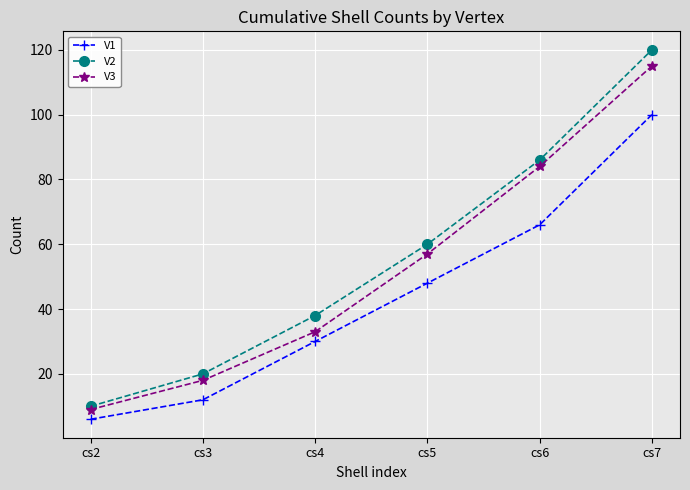

Which series has the widest spread of values?

V2